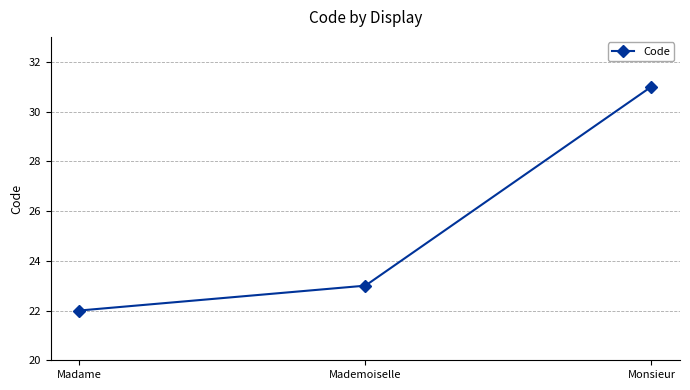

What is the average value?

25